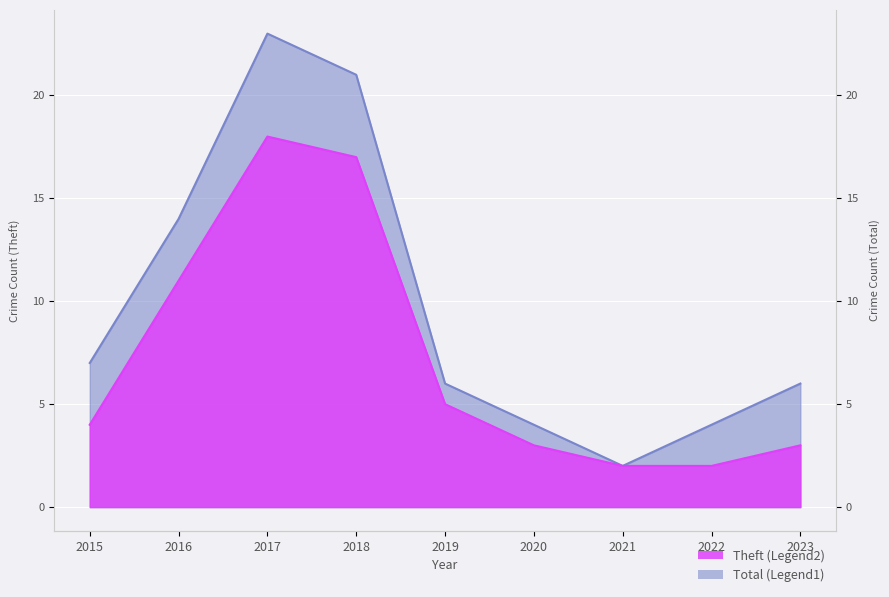

What is the value of the Theft point at the 9th from the left?

3